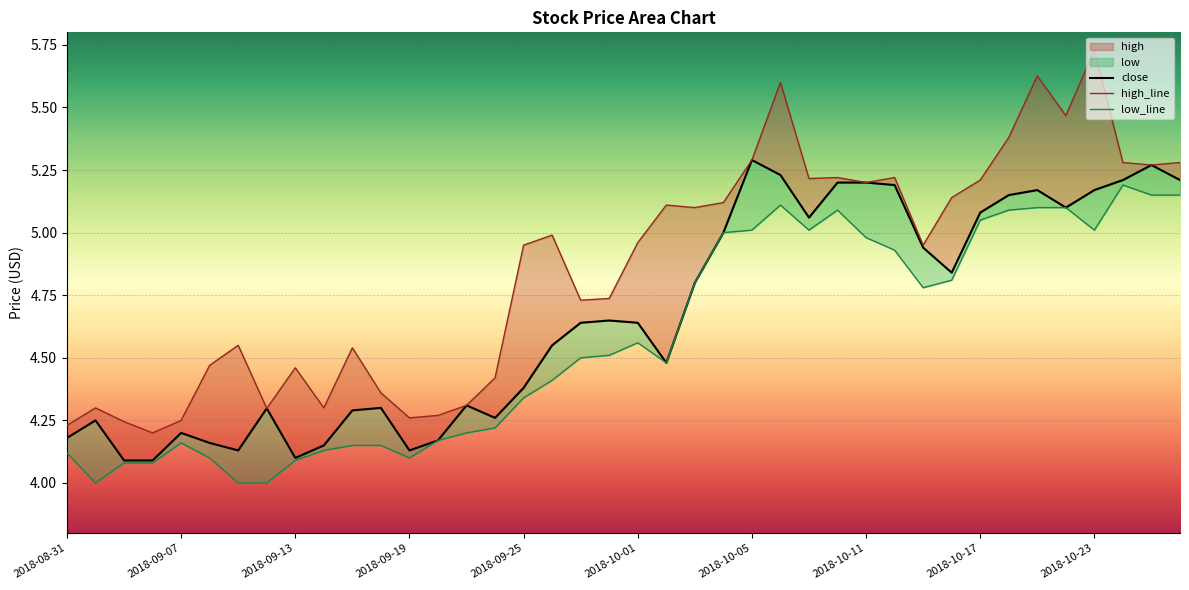

True or false: low has more than 1 interior local peaks.

True